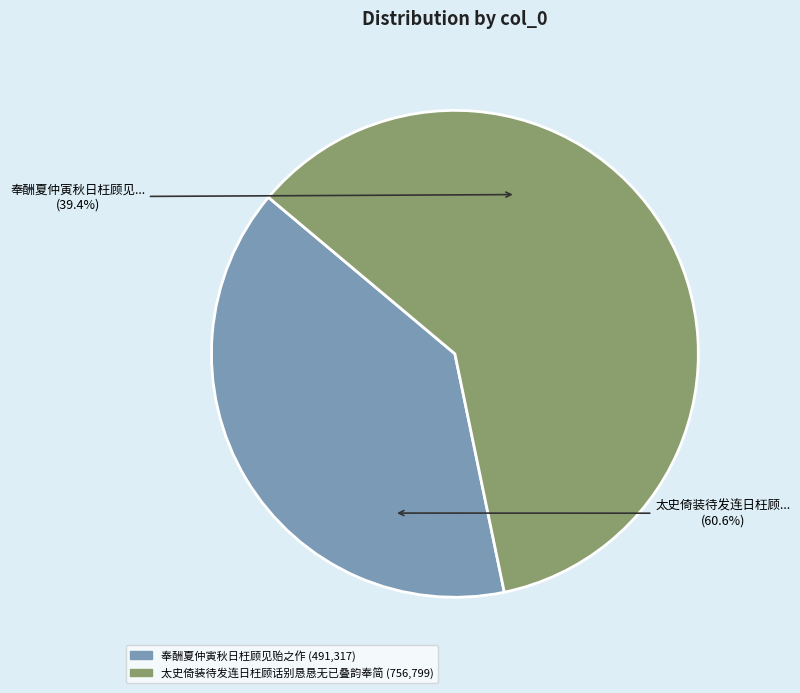

What is the largest slice in the pie chart?

太史倚装待发连日枉顾话别恳恳无已叠韵奉简